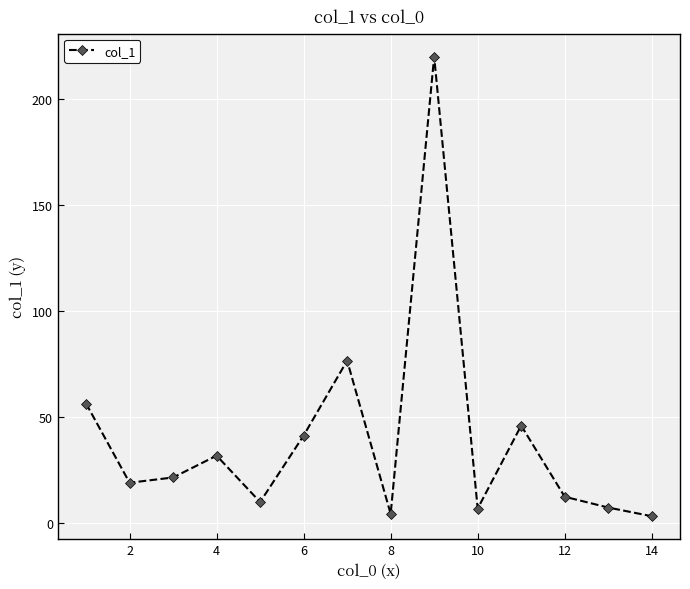

What is the value of the 7th point from the left?

76.5